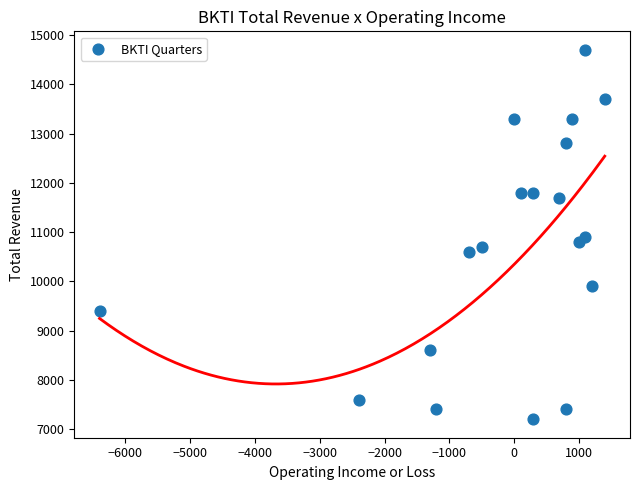

What is the range of Y values (max minus min)?

7500